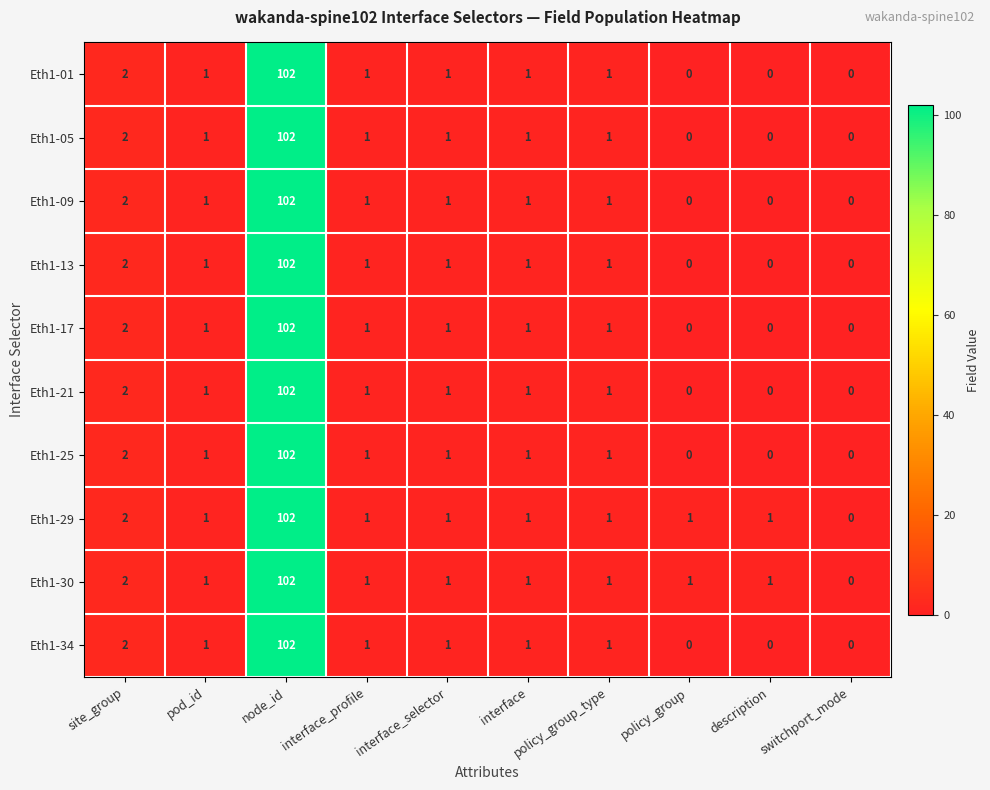

The Eth1-21 series shows 49 at policy_group. True or false?

False